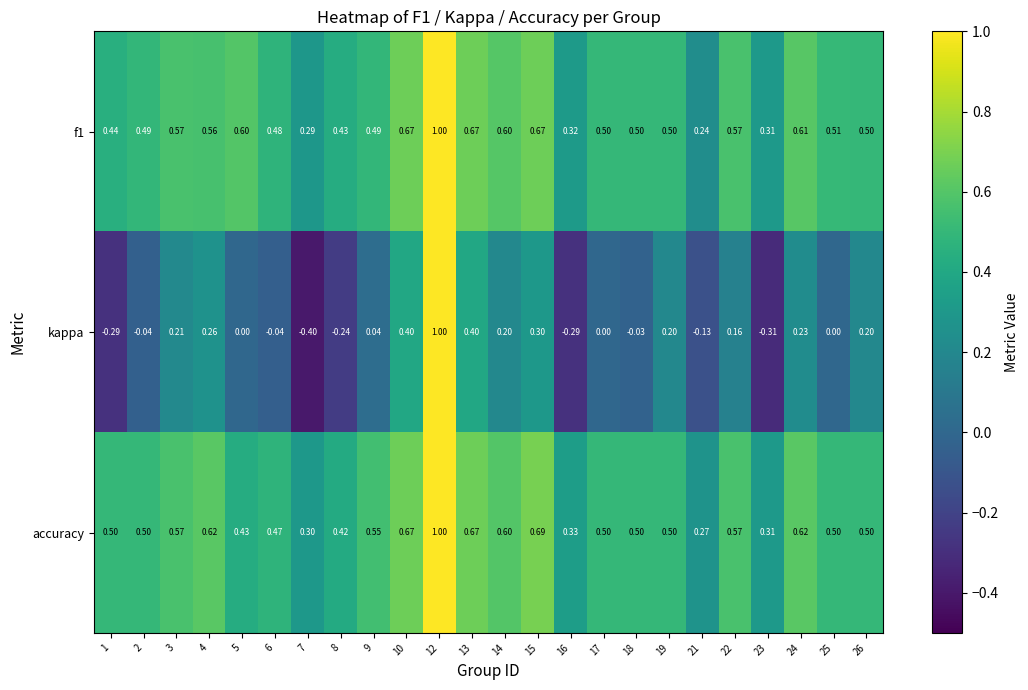

Which series has the largest total across all categories?

accuracy